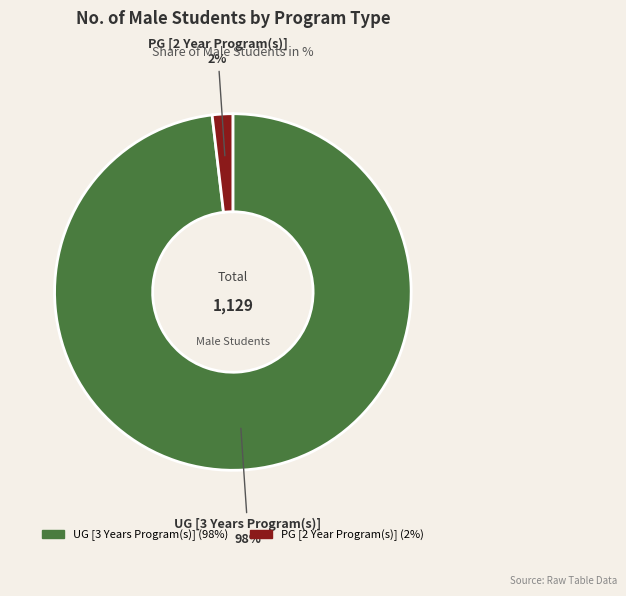

Does any single category account for the majority?

Yes